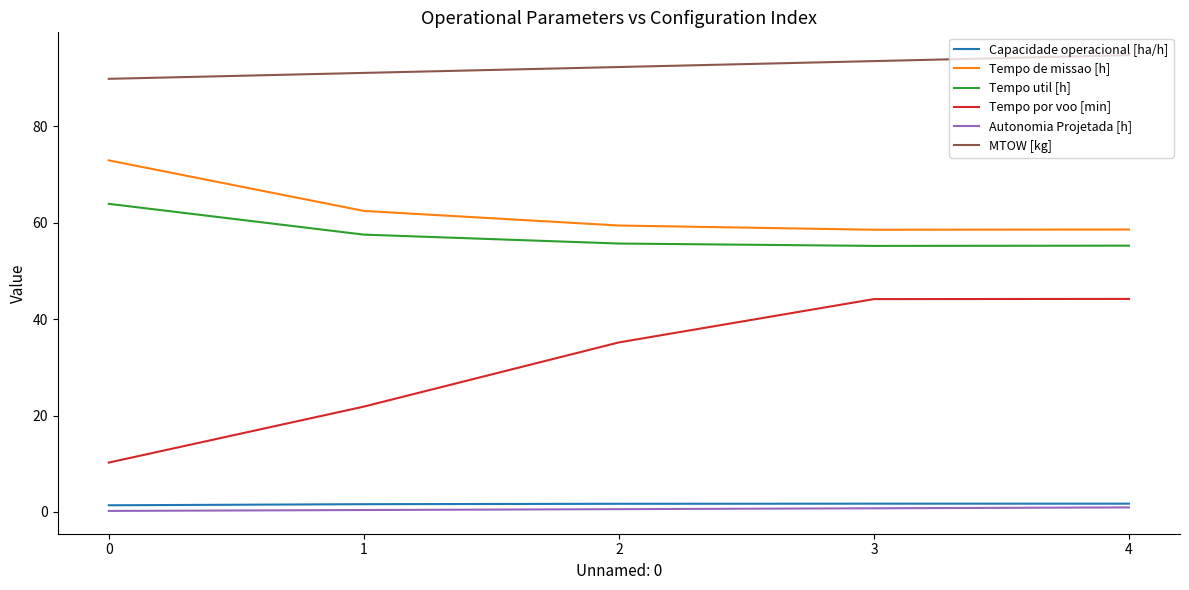

True or false: Tempo por voo [min] and Tempo util [h] intersect in this chart.

False